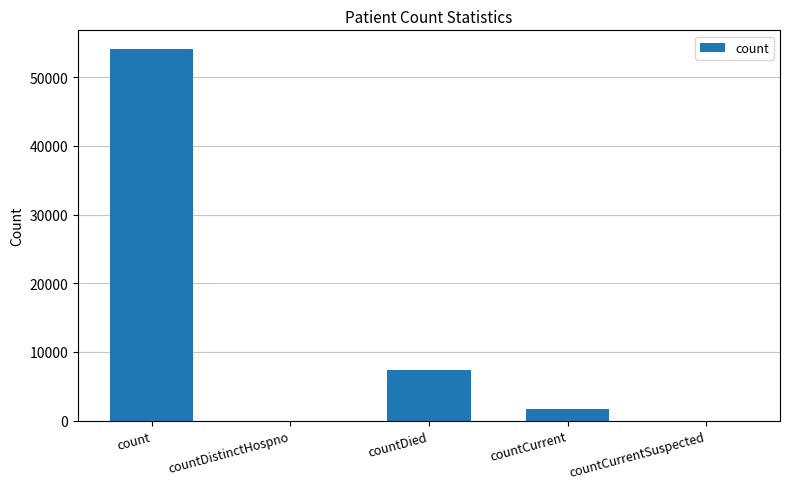

What is the sum of all values?

63221